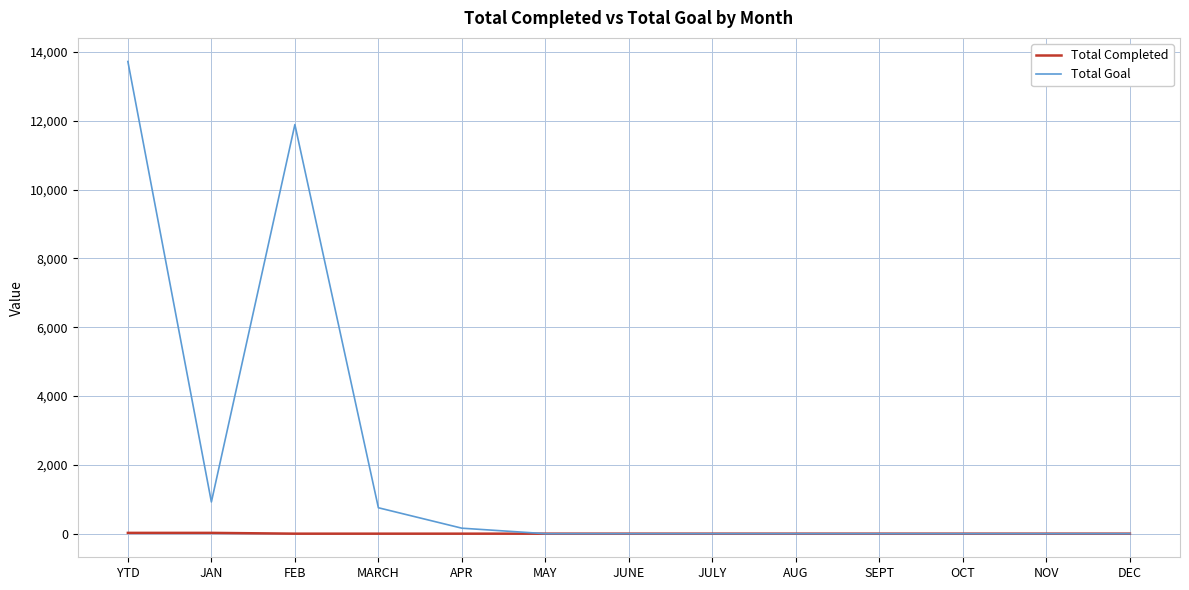

Which series has the largest total across all categories?

Total Goal